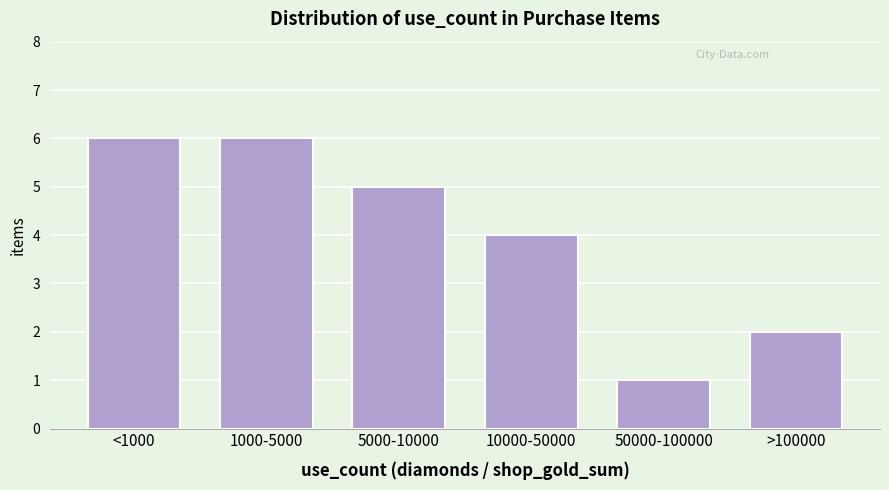

Reading left to right, transcribe all the data shown in this chart.

6	6	5	4	1	2